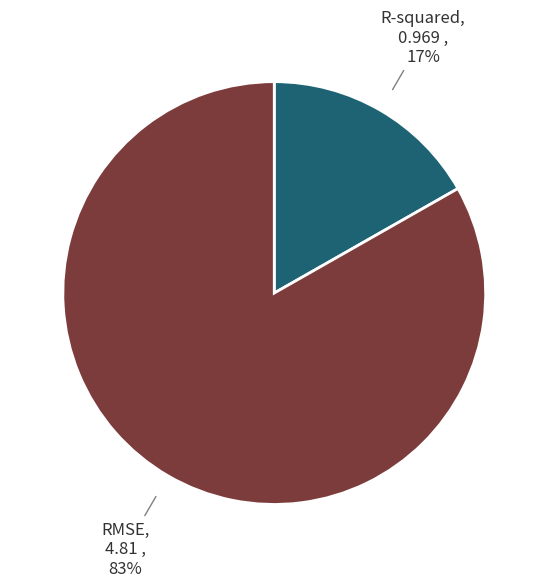

Rank the categories by value from highest to lowest.

RMSE, R-squared